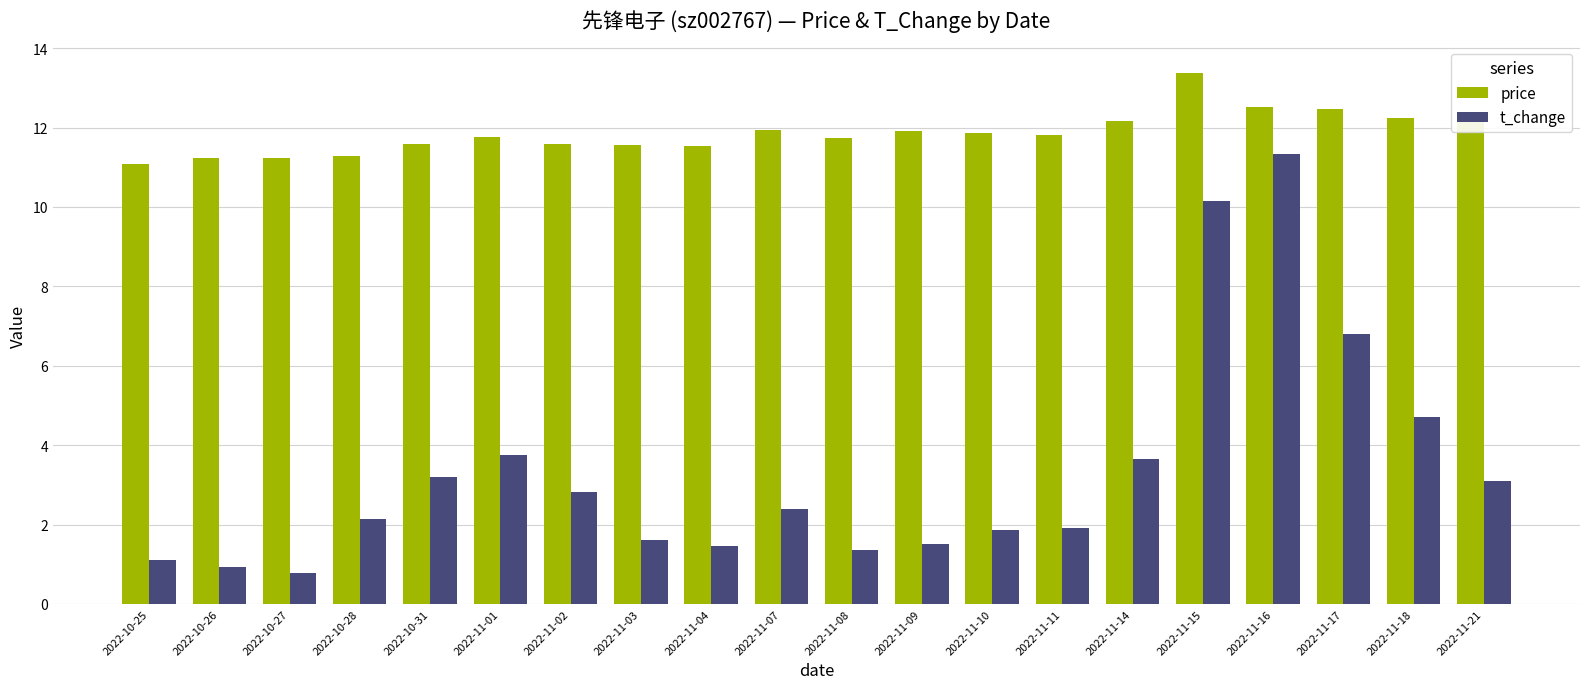

Which label corresponds to the smallest value in the chart?

2022-10-27